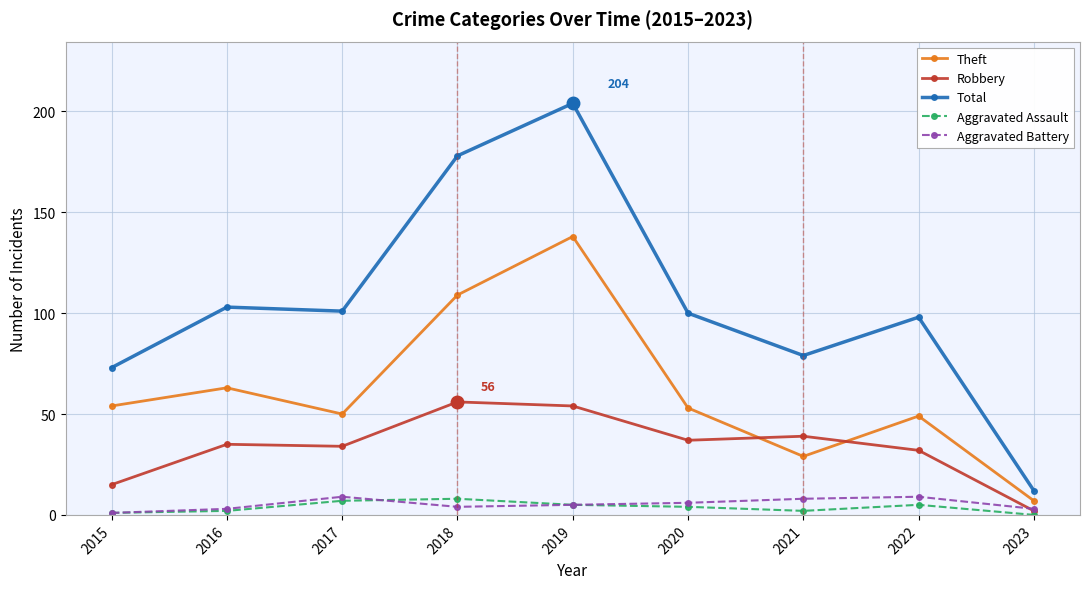

What is the average value of the Total series?

105